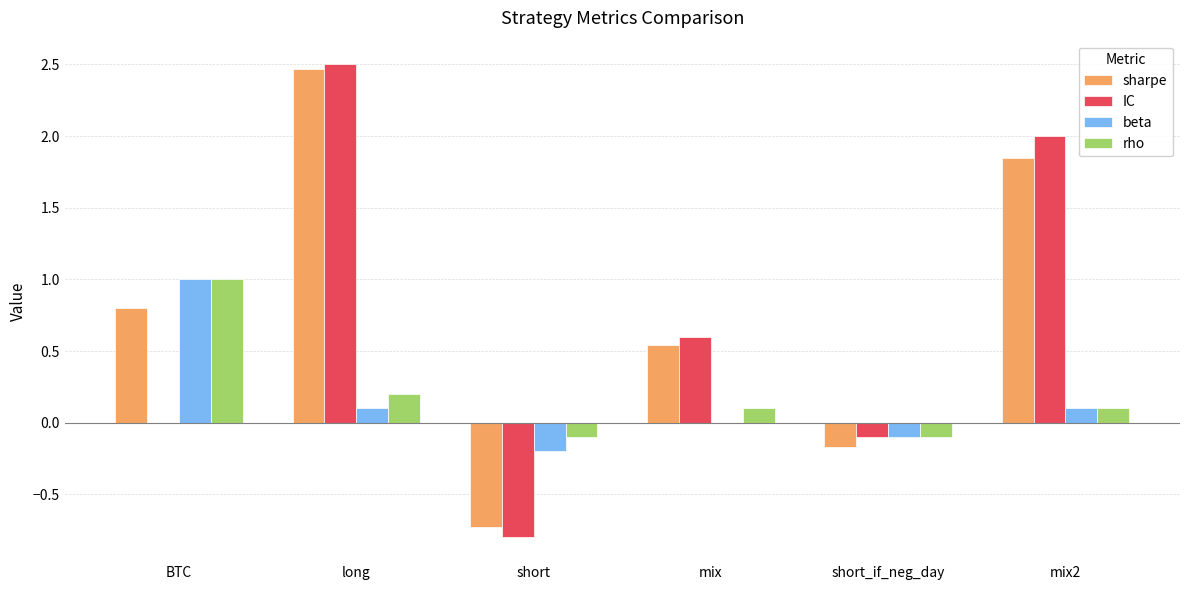

Which series has the largest range (max minus min)?

IC